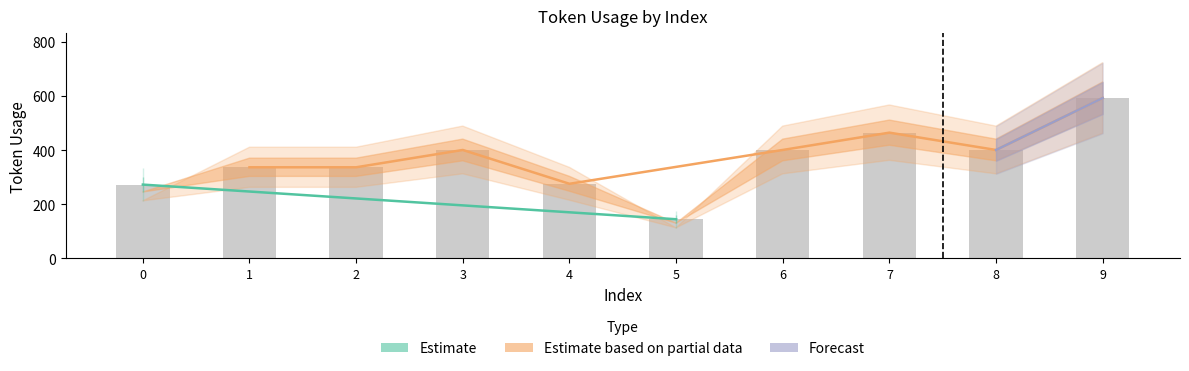

Which category has the lowest value across all series?

5